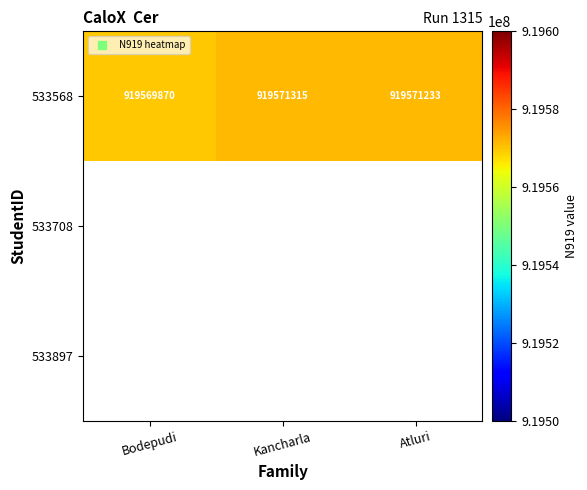

Which series has the largest total across all categories?

533568